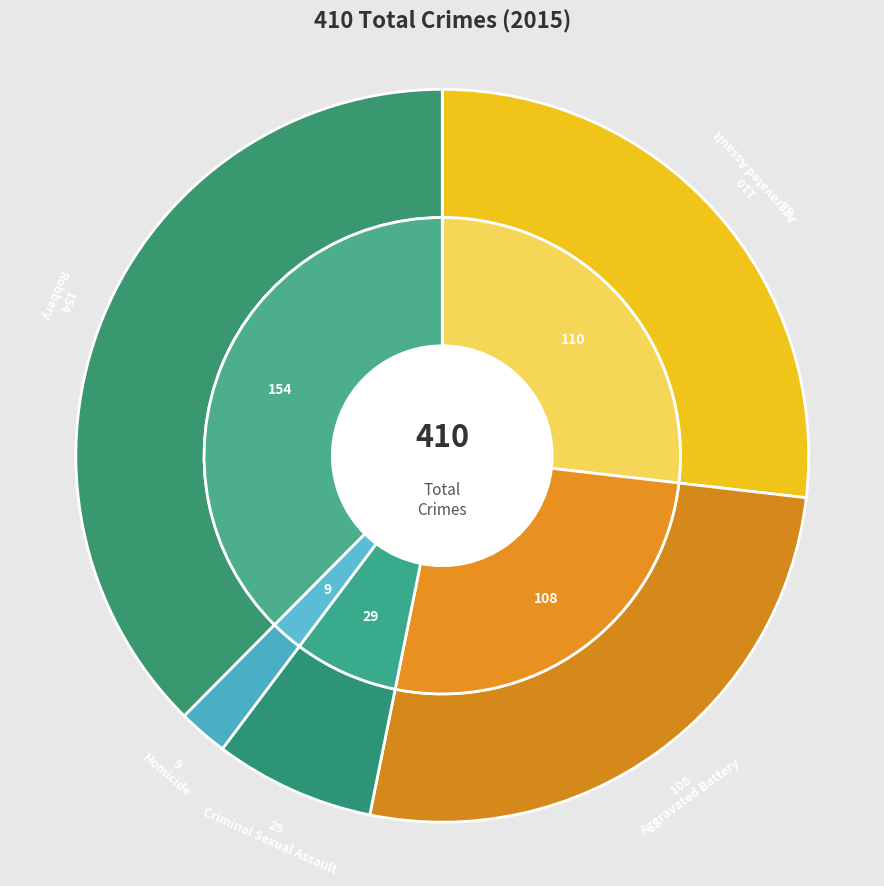

What is the change in value from Aggravated Battery to Criminal Sexual Assault?

-79